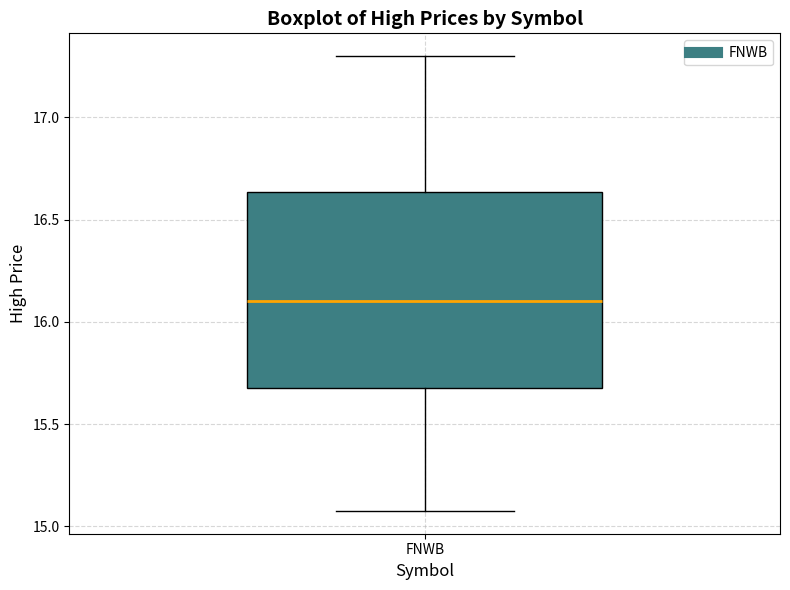

Read this box plot against the y-axis: the position of the median line, the range covered by the box, and the ends of both whiskers. The values are not printed on the chart, so give them approximately, as read against the axis.

median 16.10, box 15.70 to 16.65, whiskers 15.10 to 17.30